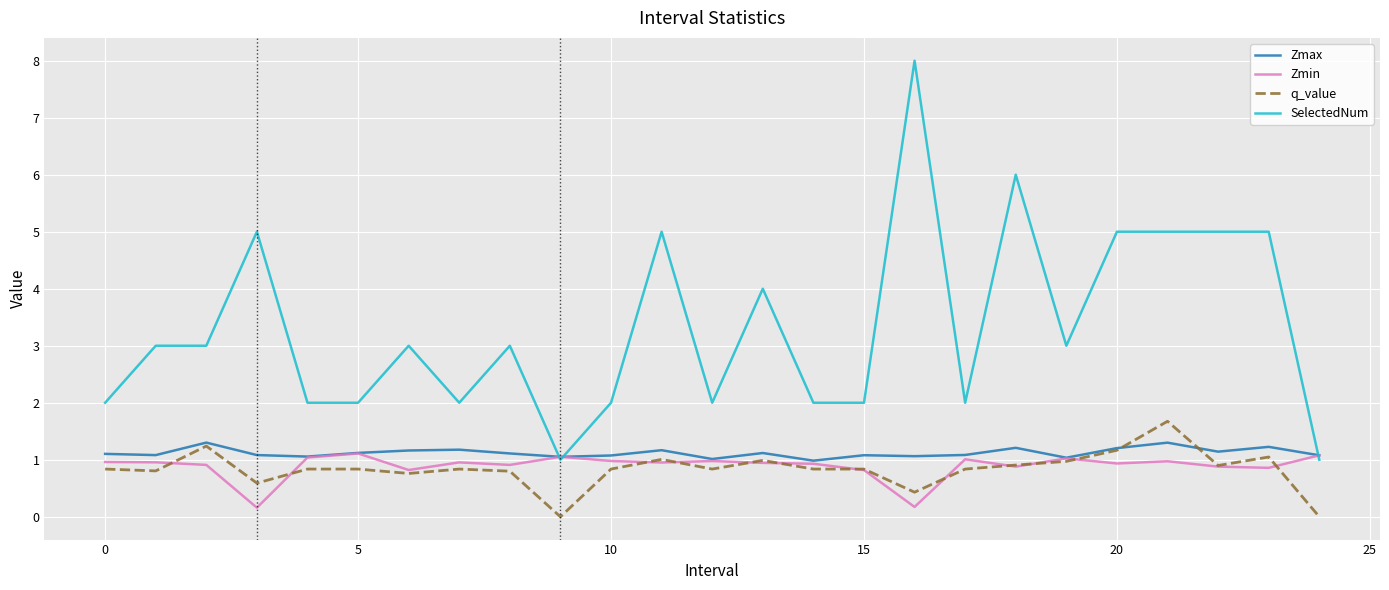

Which series has the largest range (max minus min)?

SelectedNum